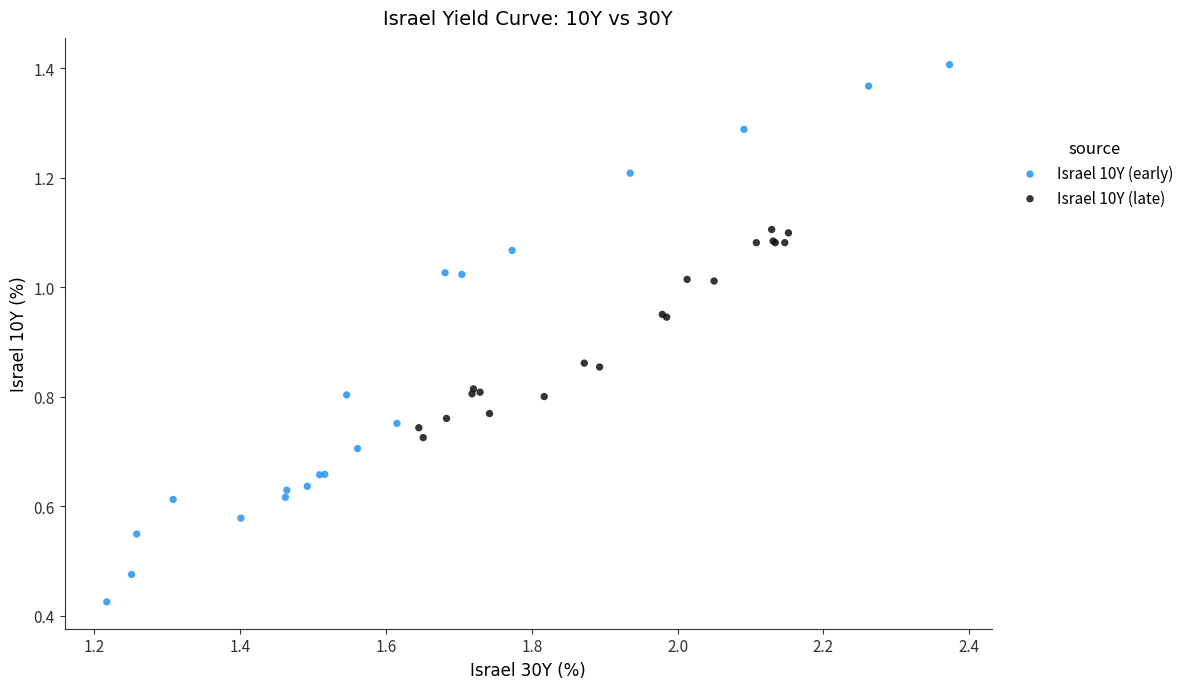

Which series has the widest spread of Y values?

Israel 10Y (early)